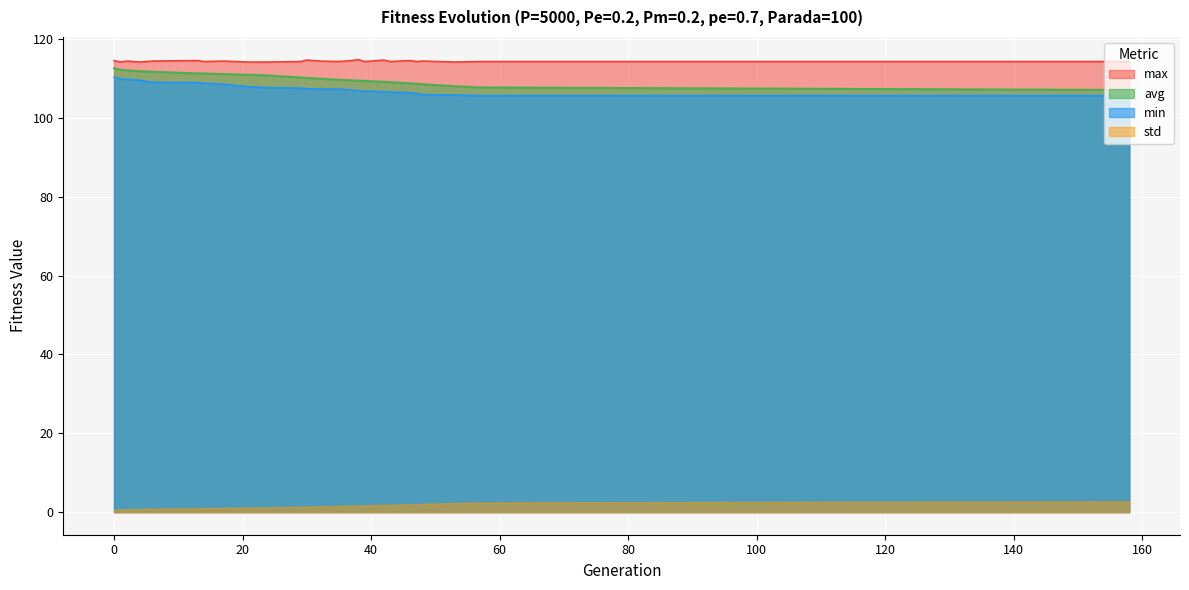

What are all the series names shown in the legend?

max, avg, min, std